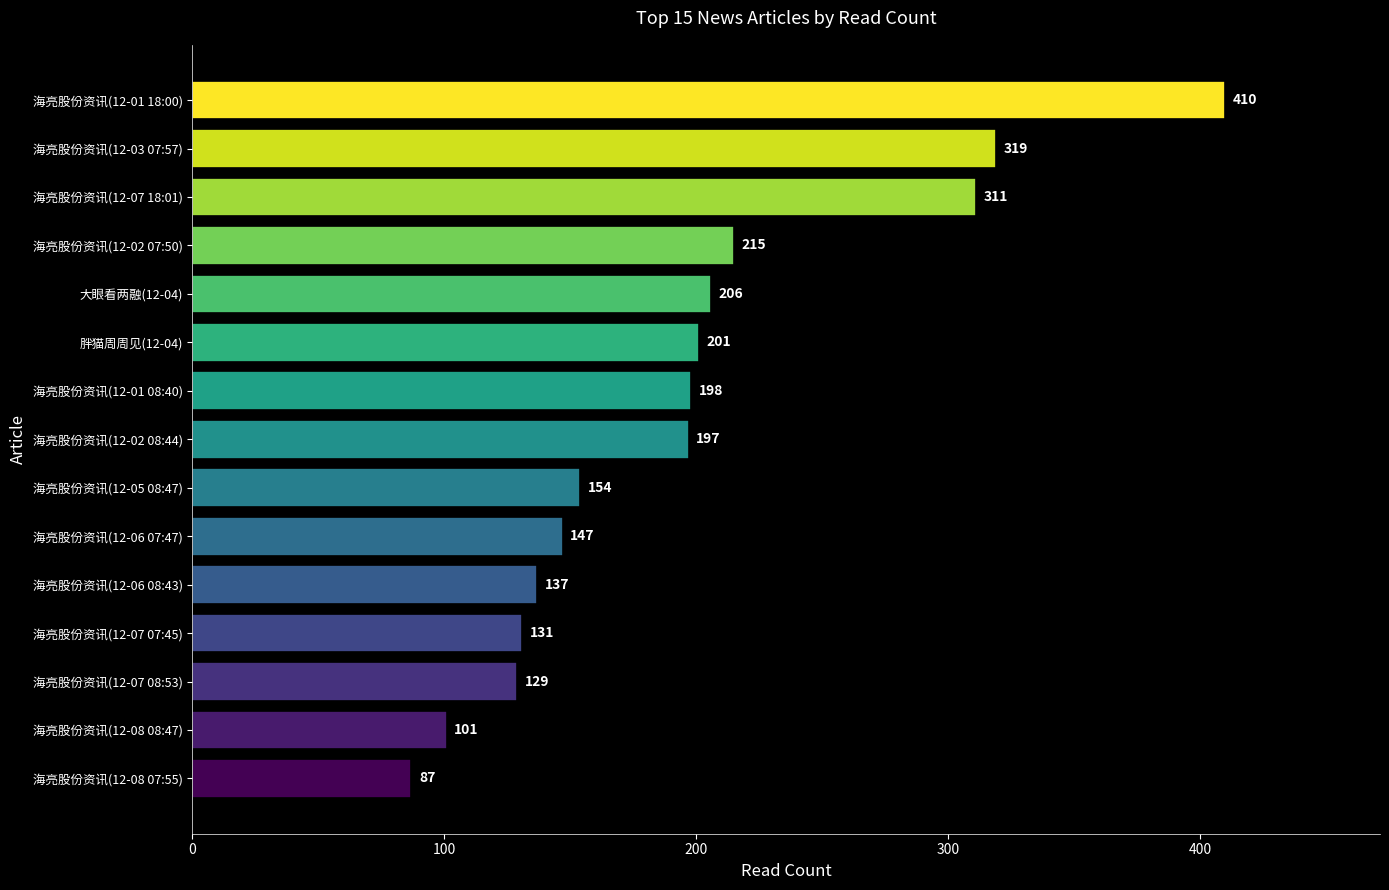

Rank the categories by value from highest to lowest.

海亮股份资讯(12-01 18:00), 海亮股份资讯(12-03 07:57), 海亮股份资讯(12-07 18:01), 海亮股份资讯(12-02 07:50), 大眼看两融(12-04), 胖猫周周见(12-04), 海亮股份资讯(12-01 08:40), 海亮股份资讯(12-02 08:44), 海亮股份资讯(12-05 08:47), 海亮股份资讯(12-06 07:47), 海亮股份资讯(12-06 08:43), 海亮股份资讯(12-07 07:45), 海亮股份资讯(12-07 08:53), 海亮股份资讯(12-08 08:47), 海亮股份资讯(12-08 07:55)